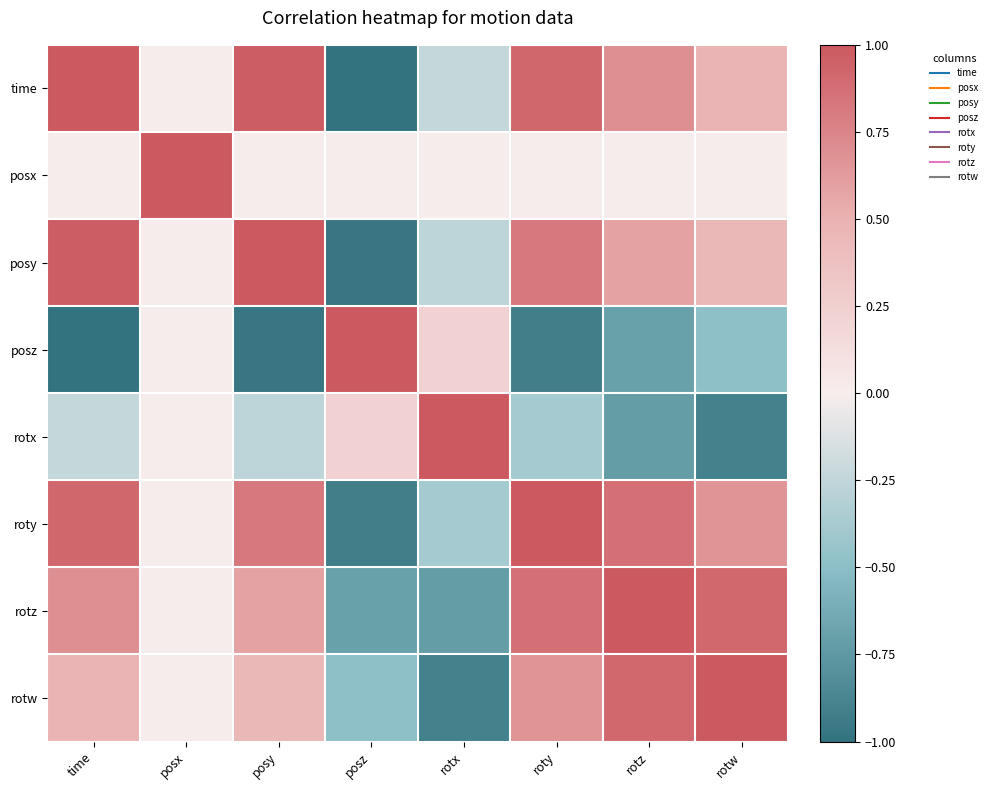

What is the spread (max minus min) of values at rotw?

1.9